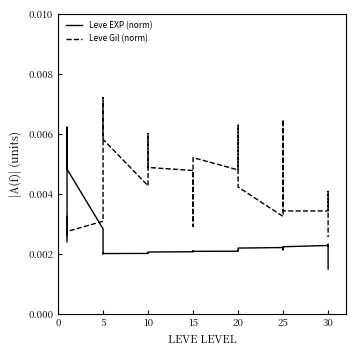

Which series has the largest range (max minus min)?

Leve Gil (norm)